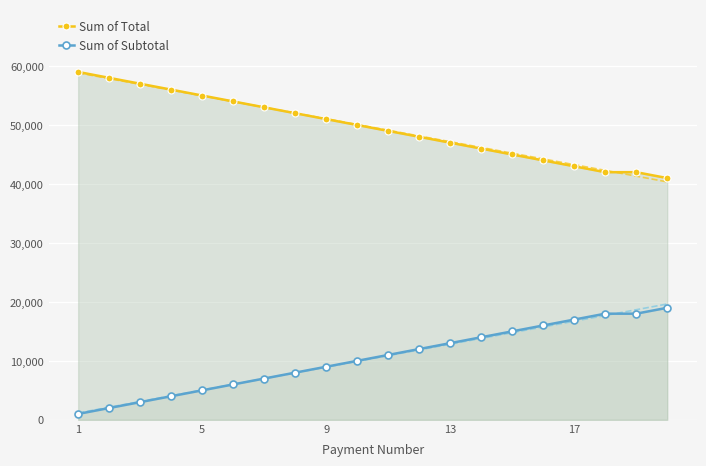

Which series changed the most between 7 and 19?

Sum of Total